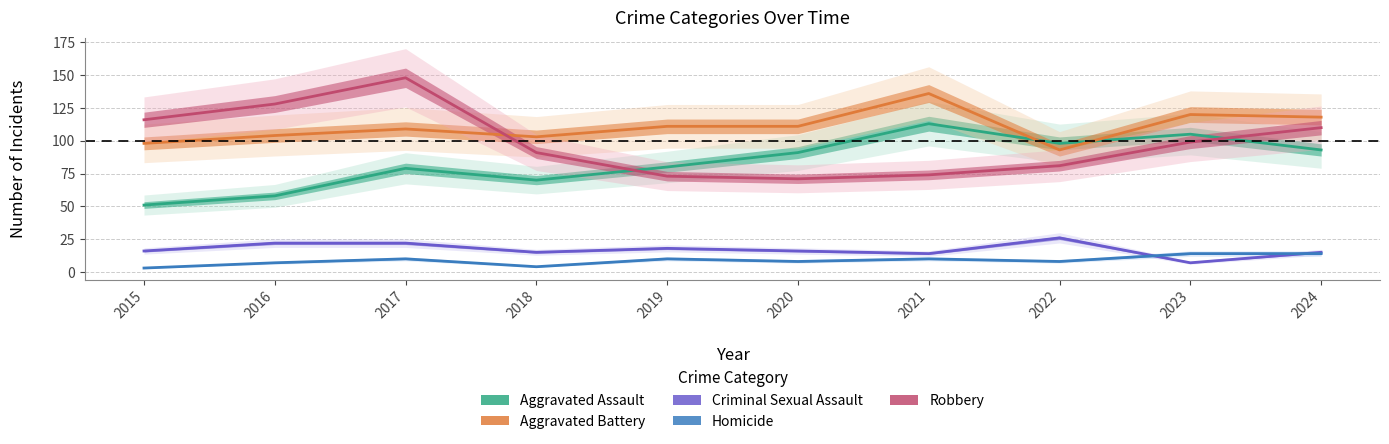

Reading left to right, list all the values displayed in this chart.

Aggravated Assault: 2015=51	2016=58	2017=79	2018=70	2019=80	2020=91	2021=113	2022=98	2023=105	2024=93
Aggravated Battery: 2015=98	2016=104	2017=109	2018=103	2019=111	2020=111	2021=136	2022=93	2023=120	2024=118
Criminal Sexual Assault: 2015=16	2016=22	2017=22	2018=15	2019=18	2020=16	2021=14	2022=26	2023=7	2024=15
Homicide: 2015=3	2016=7	2017=10	2018=4	2019=10	2020=8	2021=10	2022=8	2023=14	2024=14
Robbery: 2015=116	2016=128	2017=148	2018=91	2019=73	2020=71	2021=74	2022=81	2023=99	2024=110